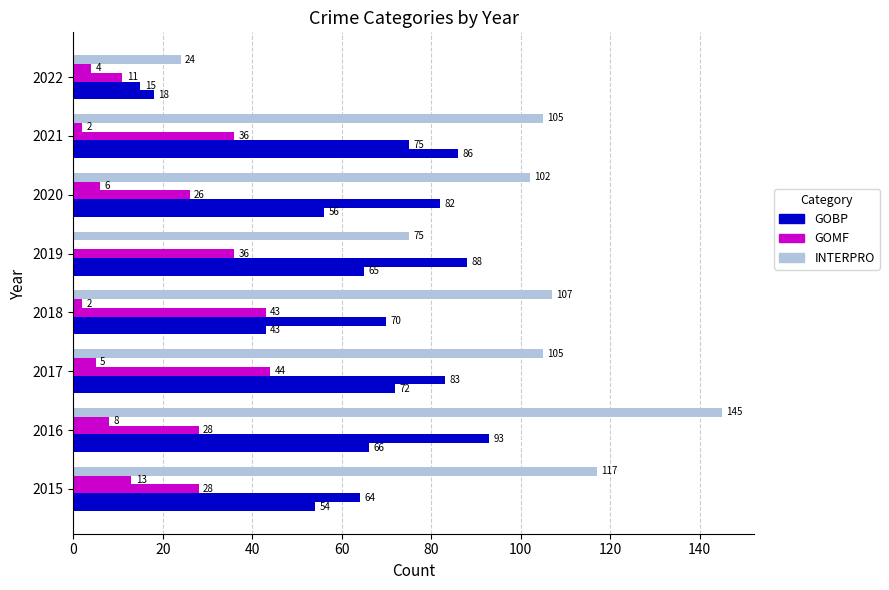

Count the number of data series in this chart.

5